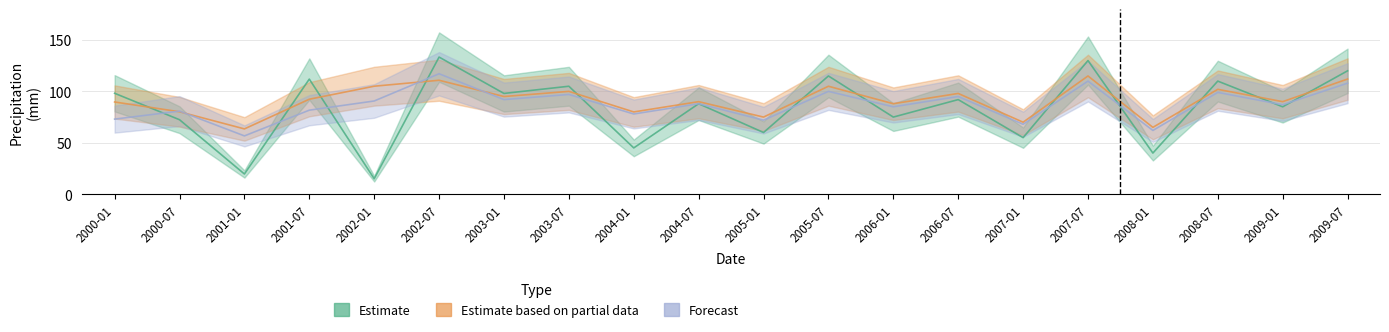

Which series changed the most between 2000-01 and 2000-07?

Palma